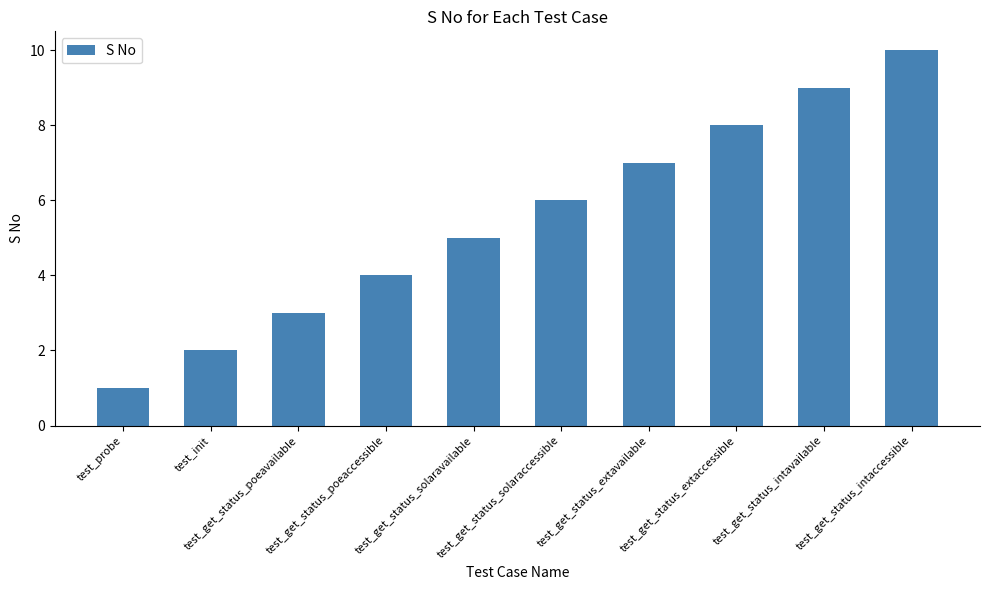

What is the average value?

6